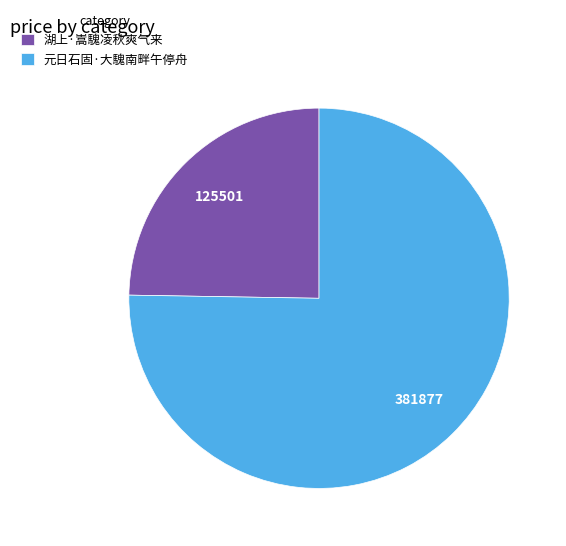

The 湖上·嵩騩凌秋爽气来 slice represents 25% of the pie. True or false?

True